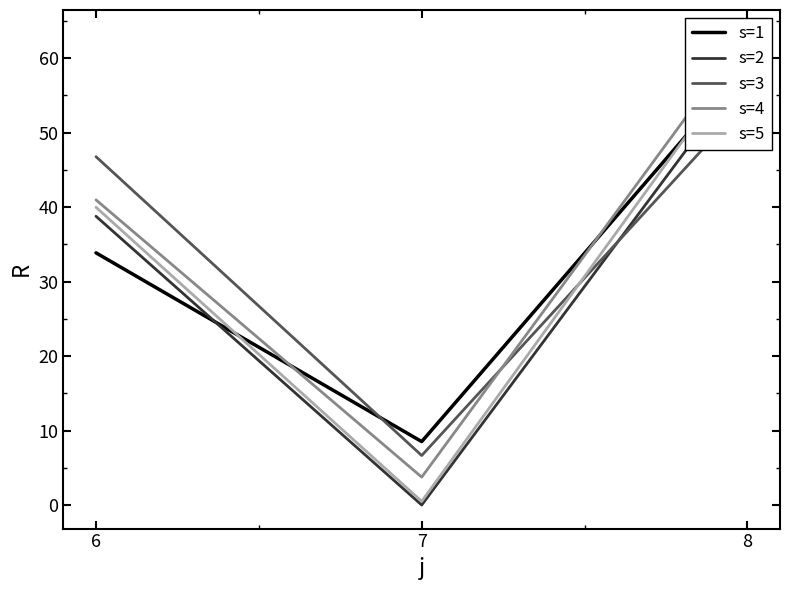

What is the difference between the highest and lowest values at 6?

12.9